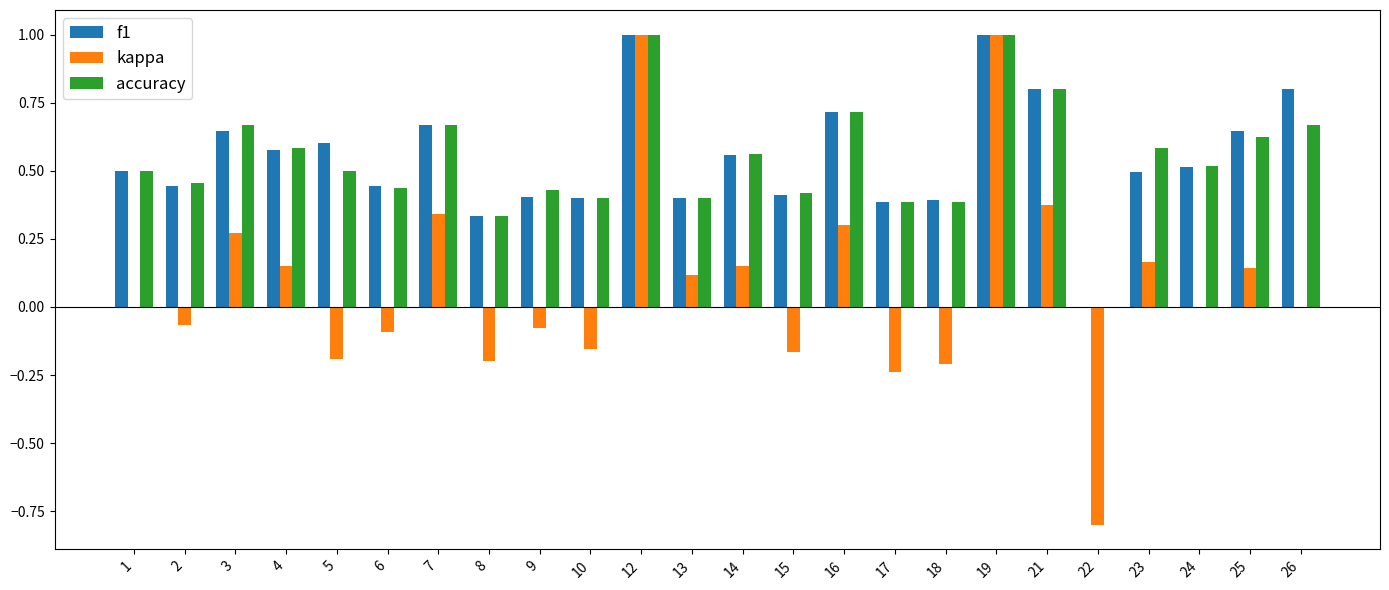

What is the maximum value shown in the chart?

1.0